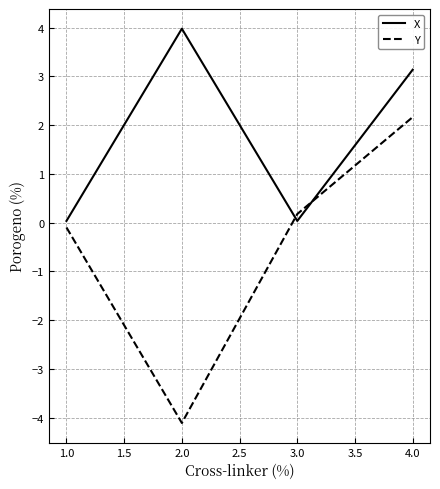

List the series in order of their overall mean, lowest first.

Y, X